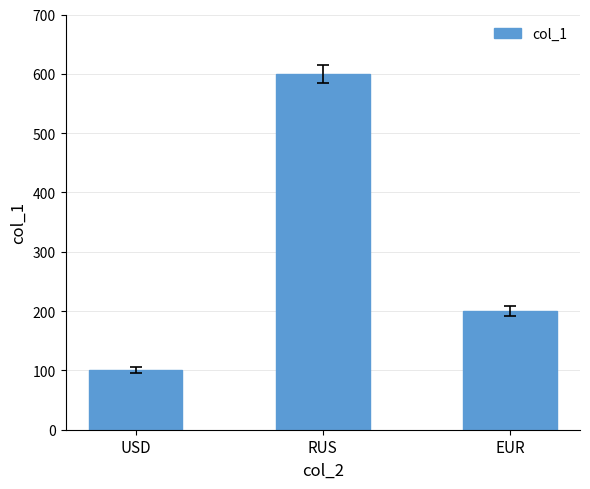

Rank the categories by value from lowest to highest.

USD, EUR, RUS